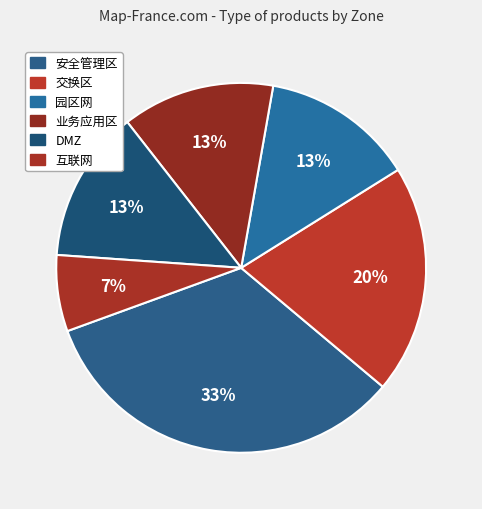

What is the ratio of the value at 业务应用区 to the value at 园区网?

1.0